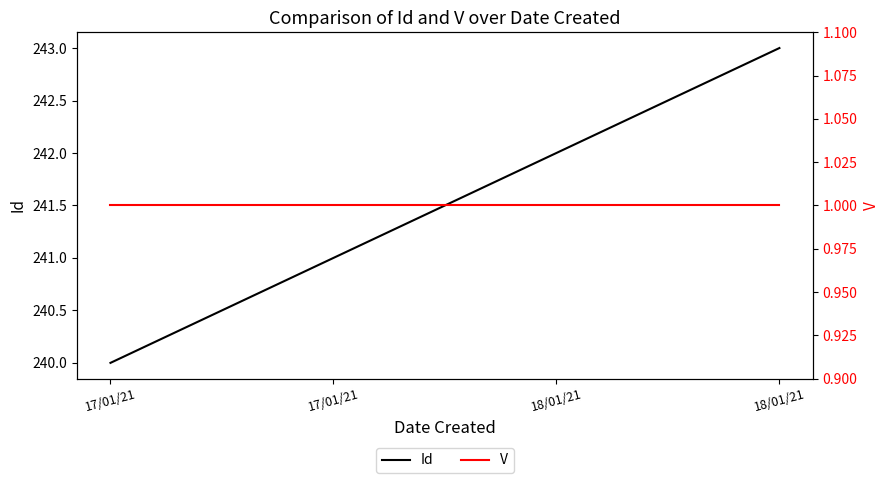

What are all the series names shown in the legend?

Id, V